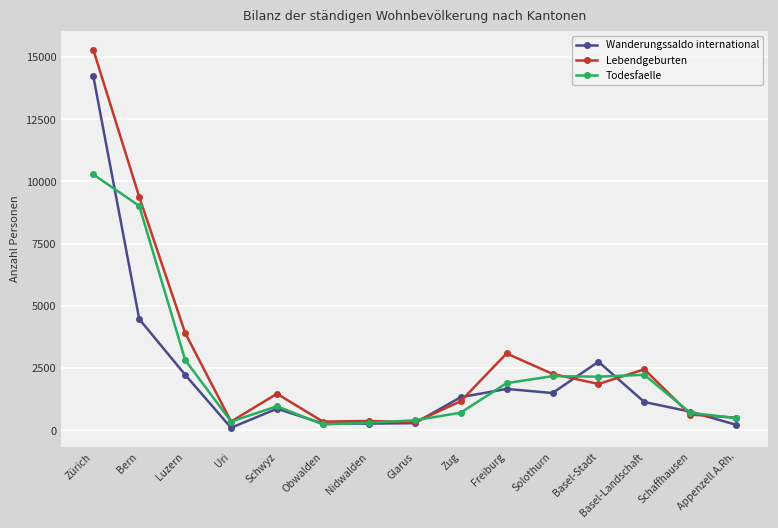

How many data points does each series have?

15